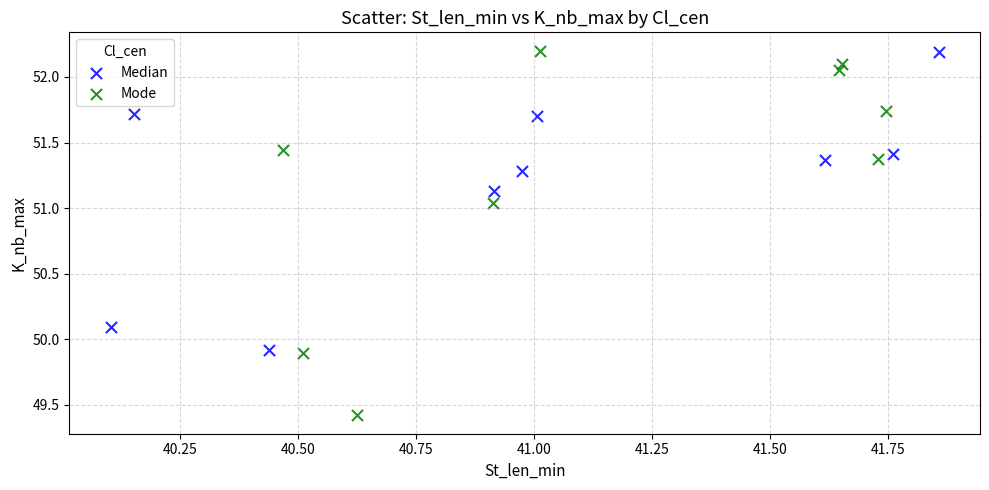

Which series has the widest spread of Y values?

Mode